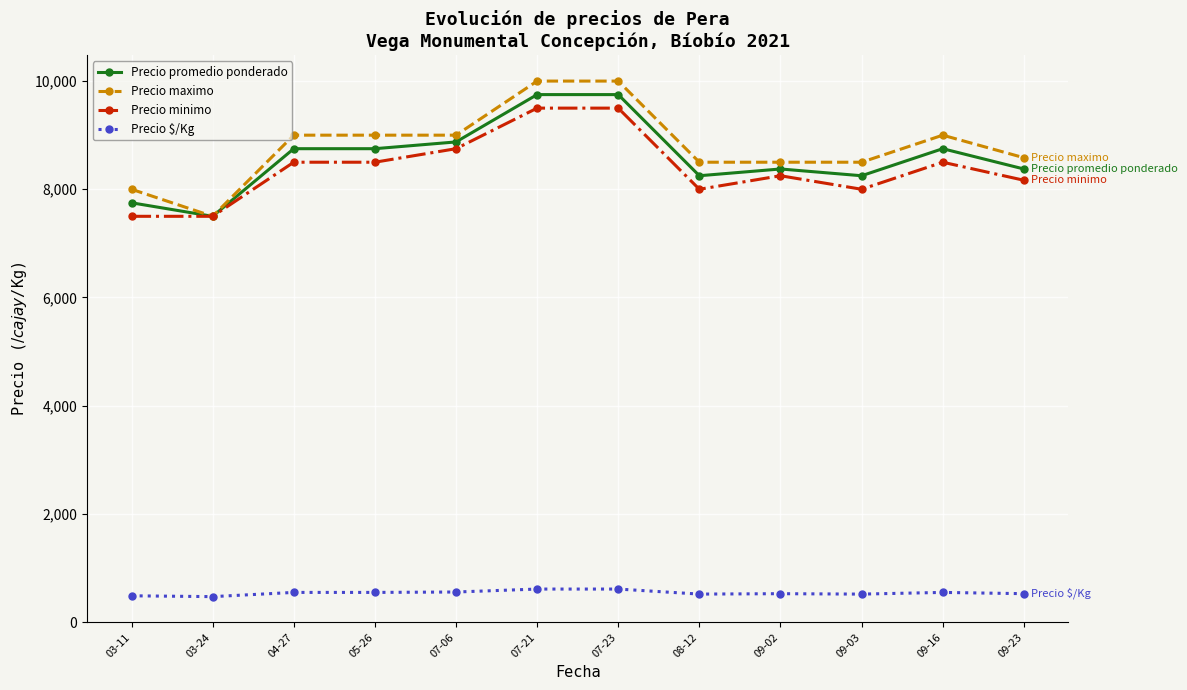

True or false: Precio minimo and Precio $/Kg intersect in this chart.

False